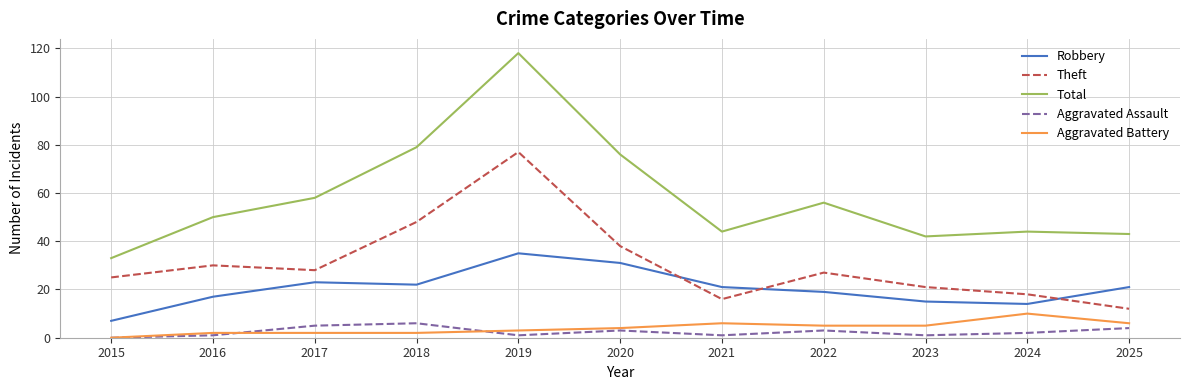

Where is Theft nearest to the value 44?

2018